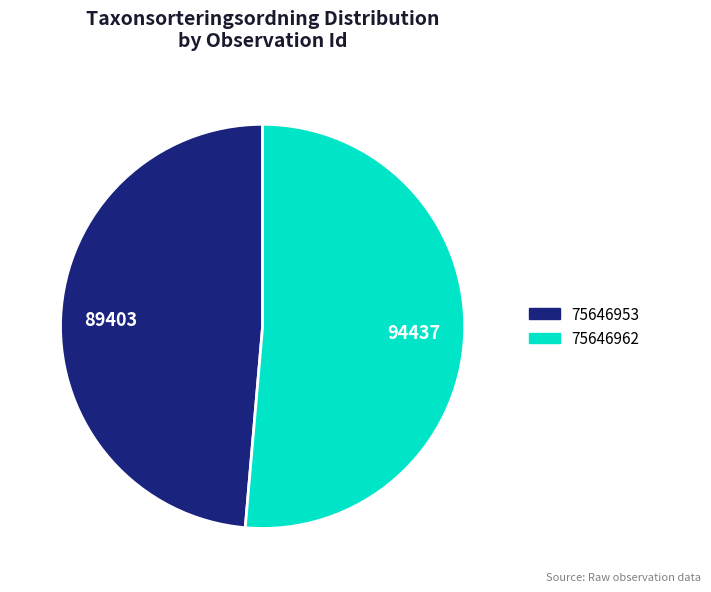

Combined, do 75646953 and 75646962 account for over 50%?

Yes